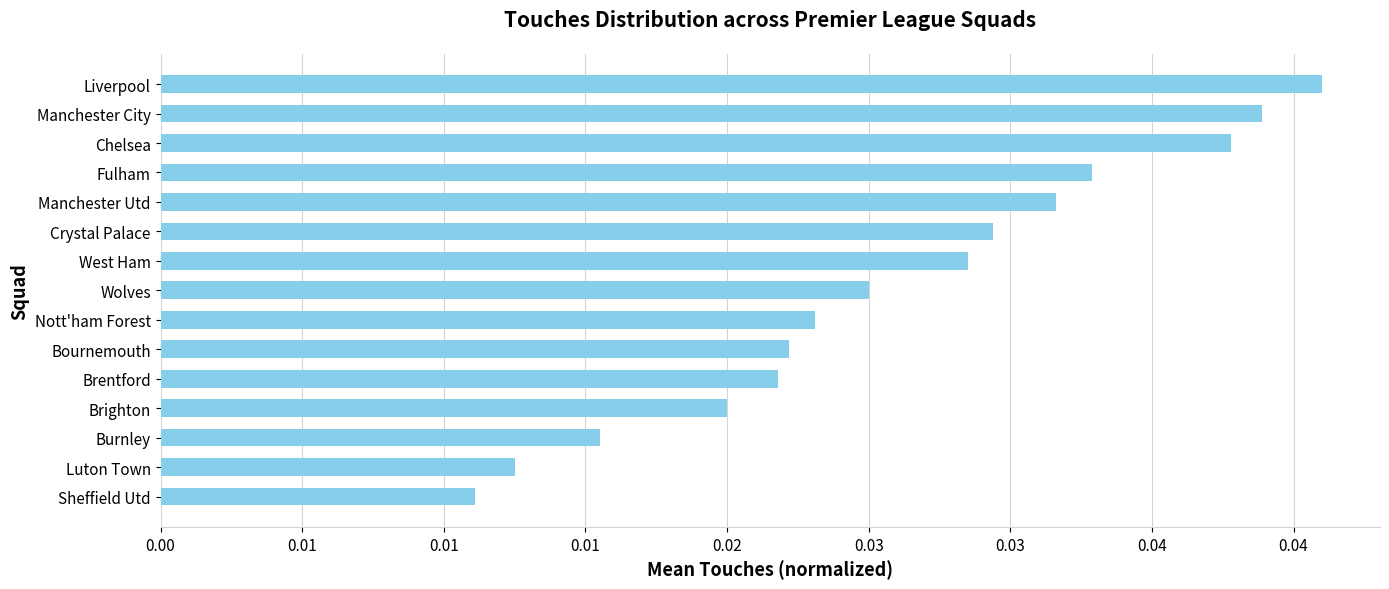

List the labels in order of value, largest first.

Liverpool, Manchester City, Chelsea, Fulham, Manchester Utd, Crystal Palace, West Ham, Wolves, Nott'ham Forest, Bournemouth, Brentford, Brighton, Burnley, Luton Town, Sheffield Utd